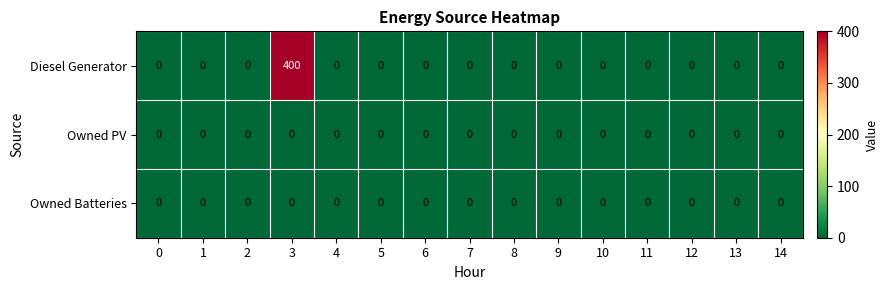

What value does the Diesel Generator series have at 3?

400